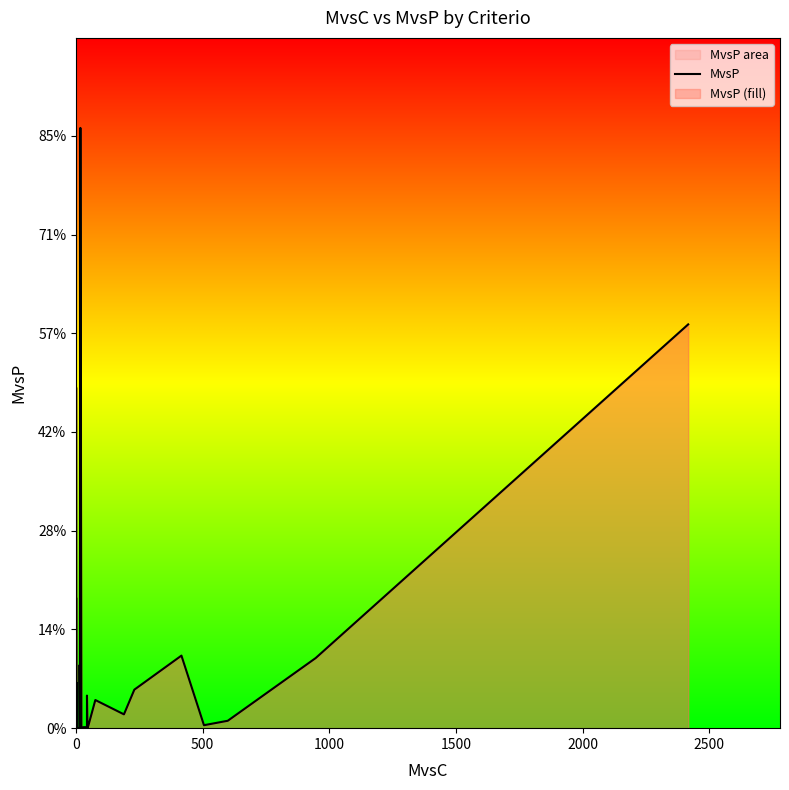

How many categories are shown in the chart?

38